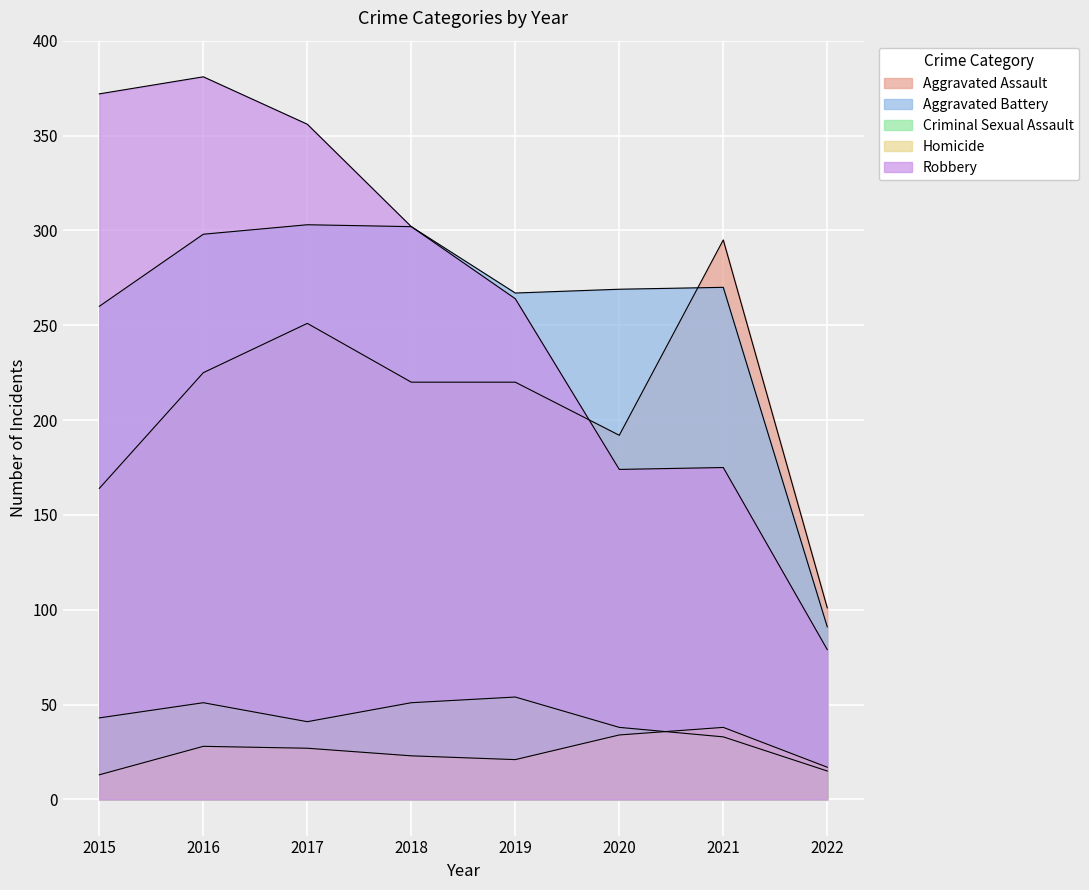

How many values in the Aggravated Battery series are below 270?

4